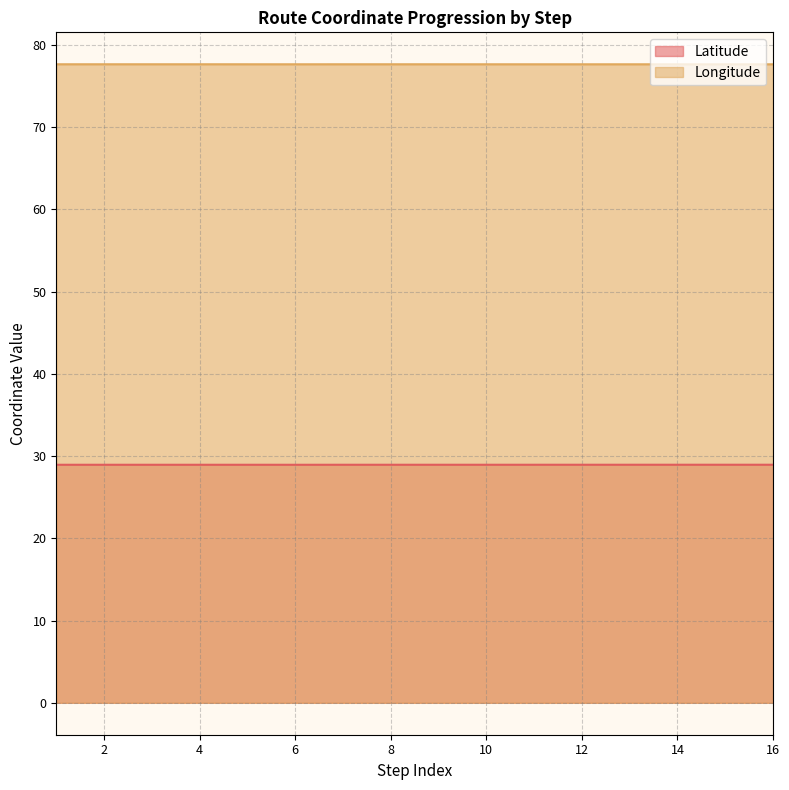

True or false: Longitude and Latitude cross at least once.

False